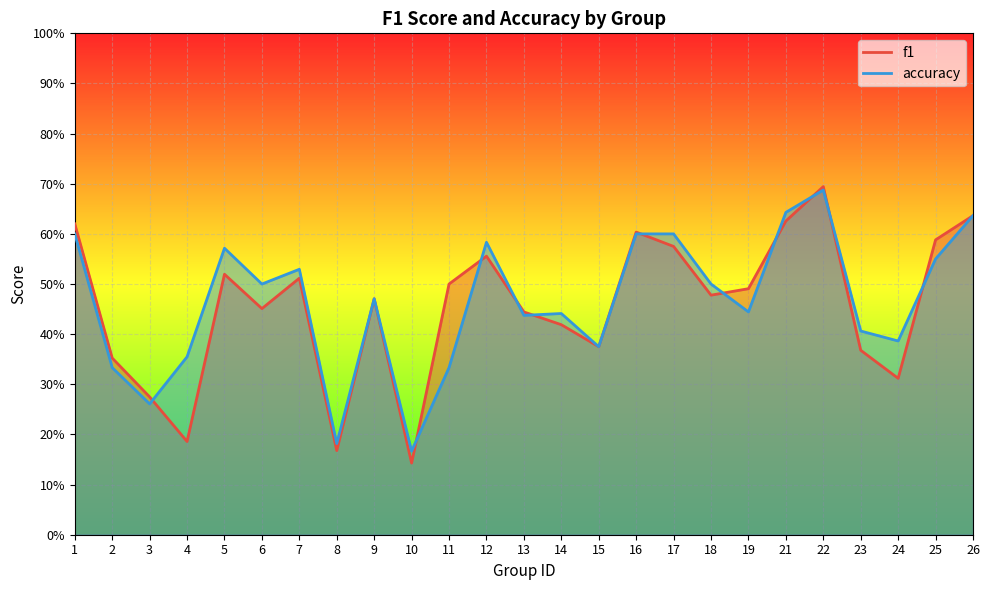

List the series in order of their overall mean, highest first.

accuracy, f1